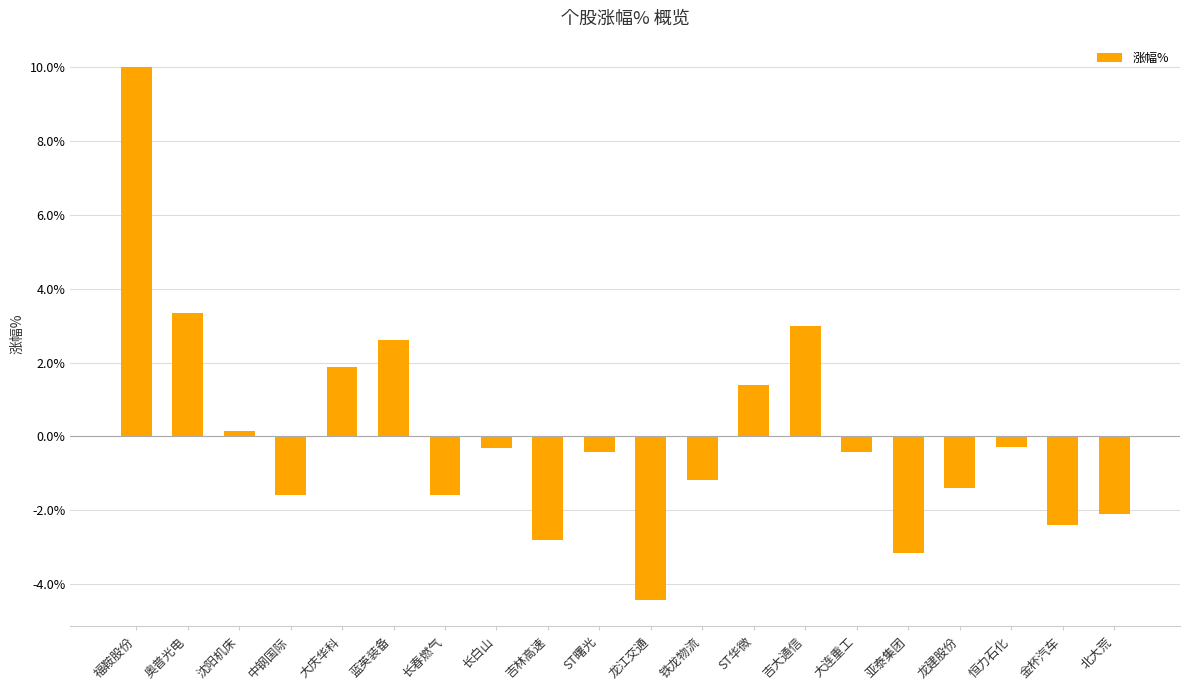

At which label does the data first exceed 0?

福鞍股份